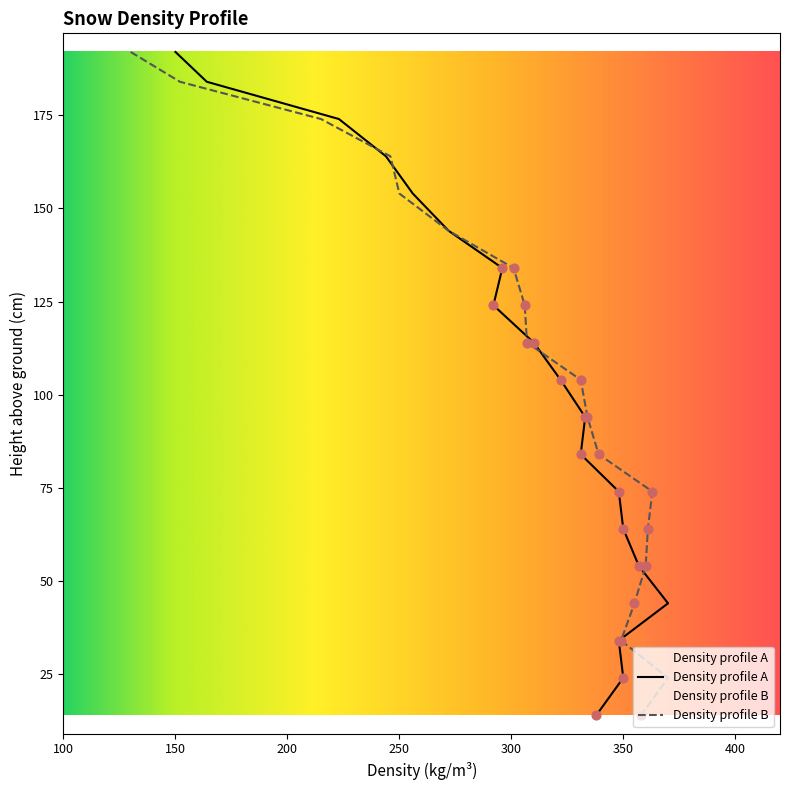

Which series has the largest total across all categories?

Density profile B